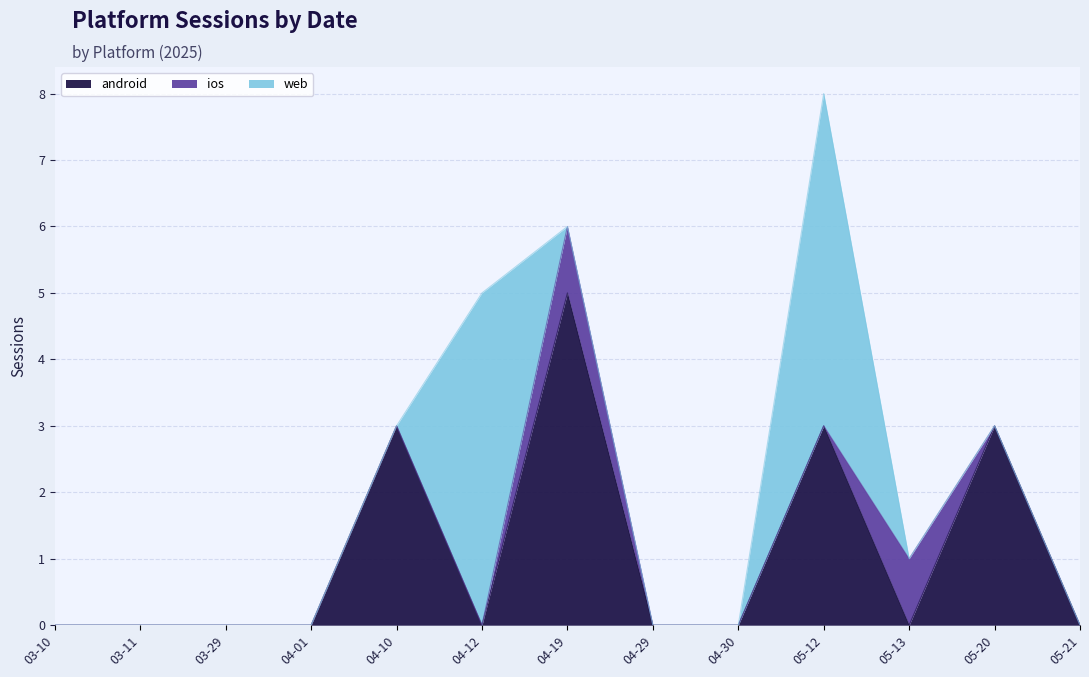

How many interior local peaks does the web series have?

2